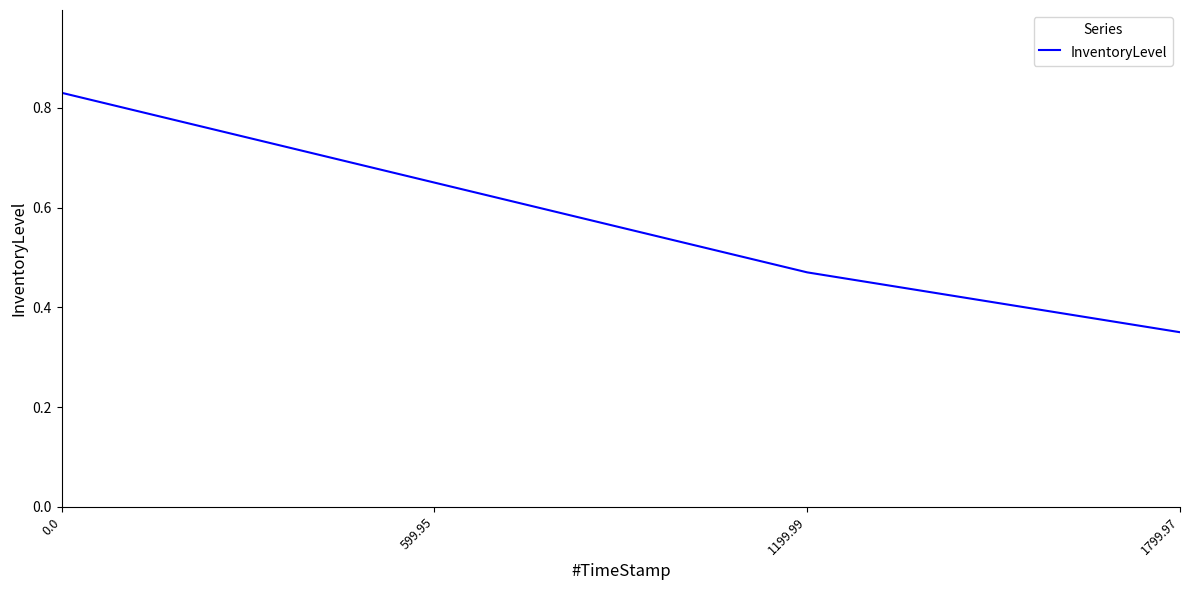

True or false: the data has more than 2 interior local peaks.

False